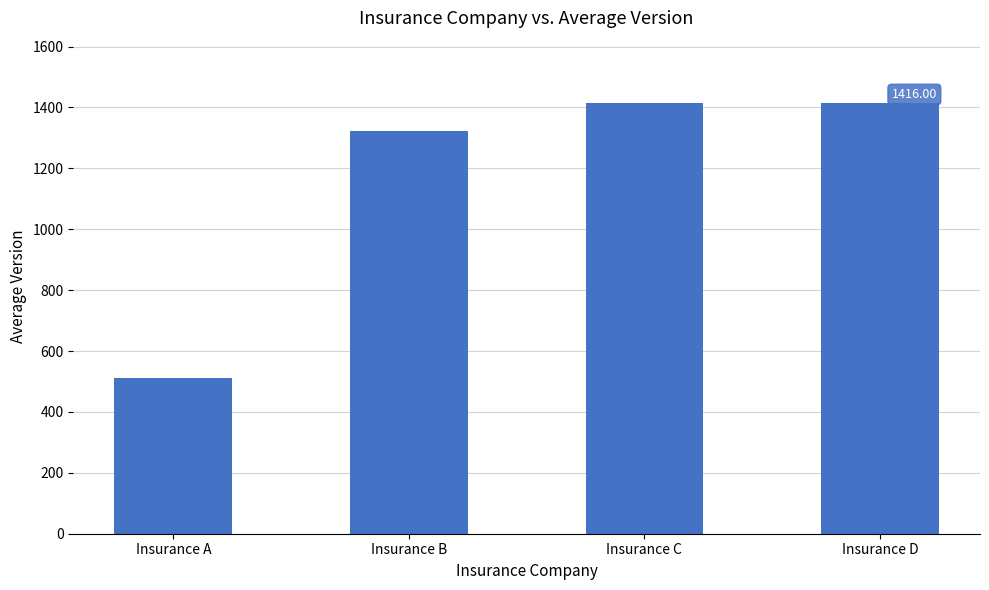

Is it true that the value at Insurance D is 2408.3?

False